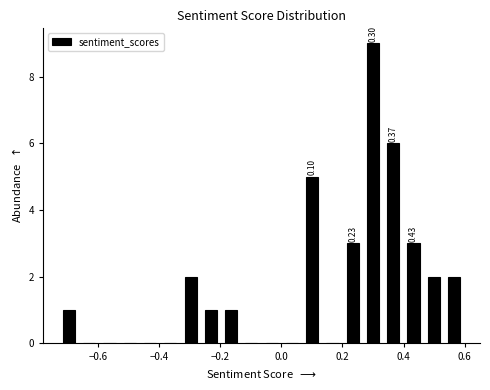

Read against the x-axis, roughly where is the centre of the tallest bar?

0.30